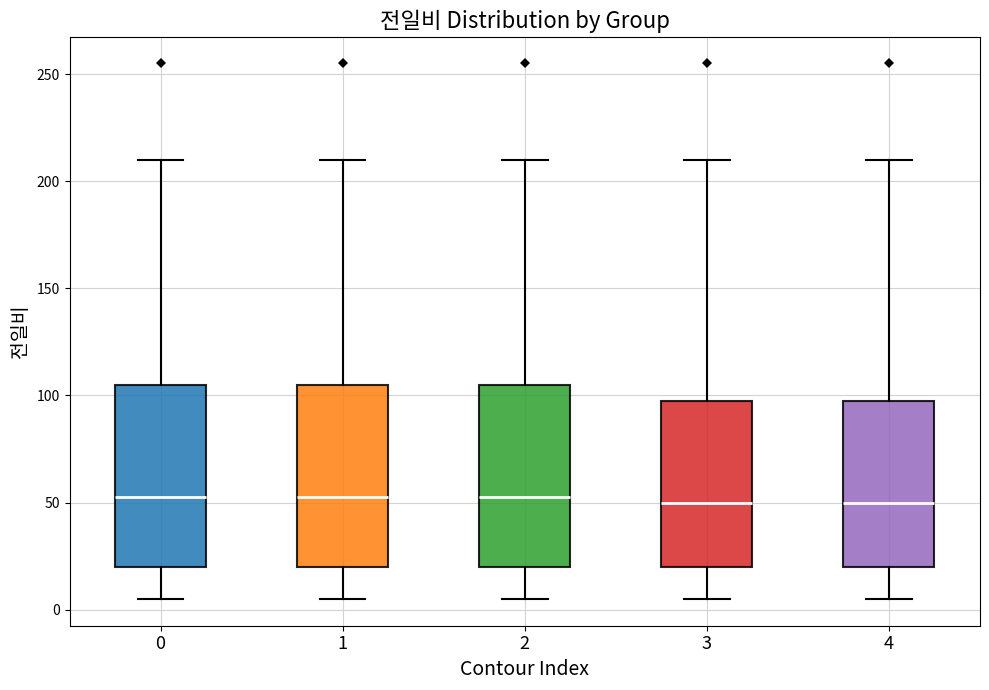

Reading left to right, read every box against the y-axis: the position of its median line, the range the box covers, and the ends of its whiskers. The values are not printed on the chart, so give them approximately, as read against the axis.

0: median 55, box 20 to 105, whiskers 5 to 210
1: median 55, box 20 to 105, whiskers 5 to 210
2: median 55, box 20 to 105, whiskers 5 to 210
3: median 50, box 20 to 100, whiskers 5 to 210
4: median 50, box 20 to 100, whiskers 5 to 210